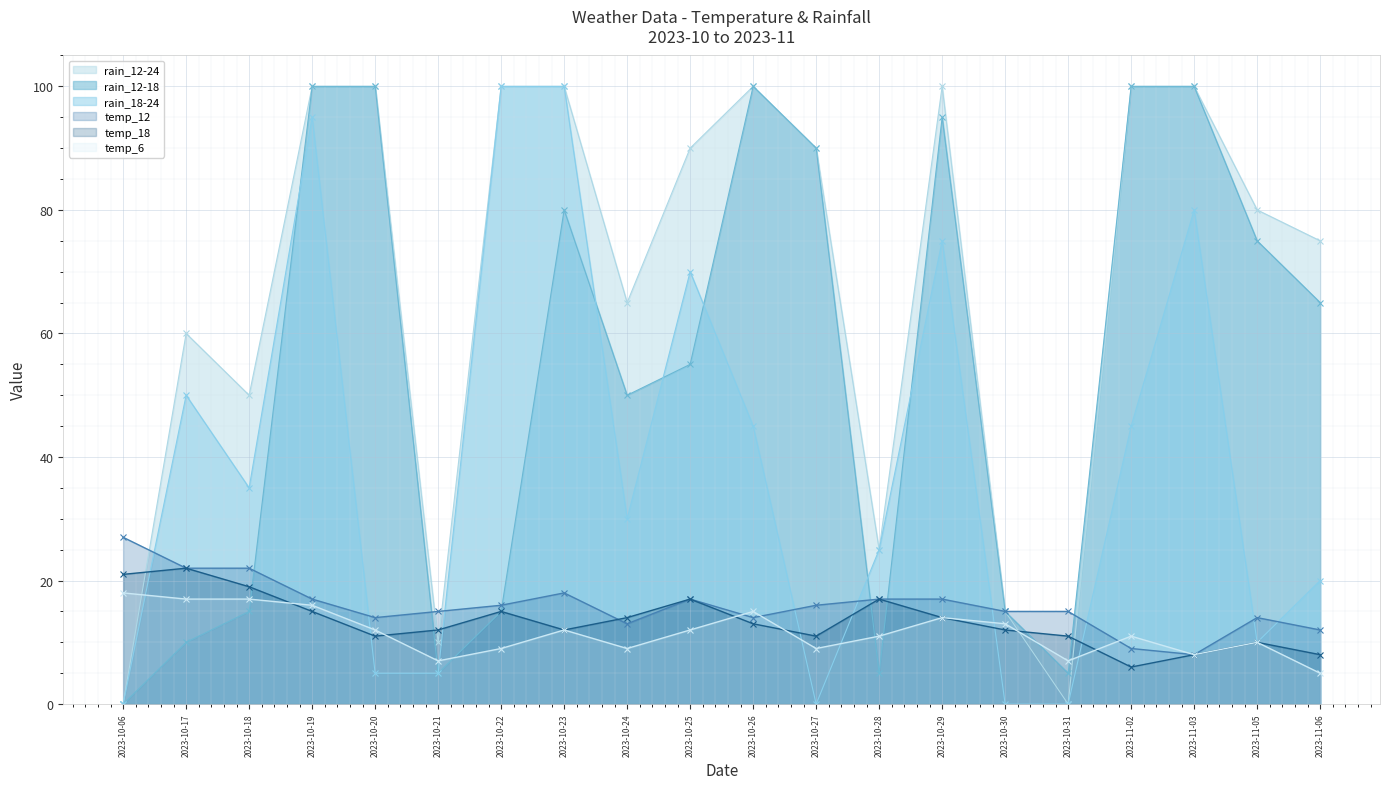

At which label does rain_12-24 first exceed 90?

2023-10-19